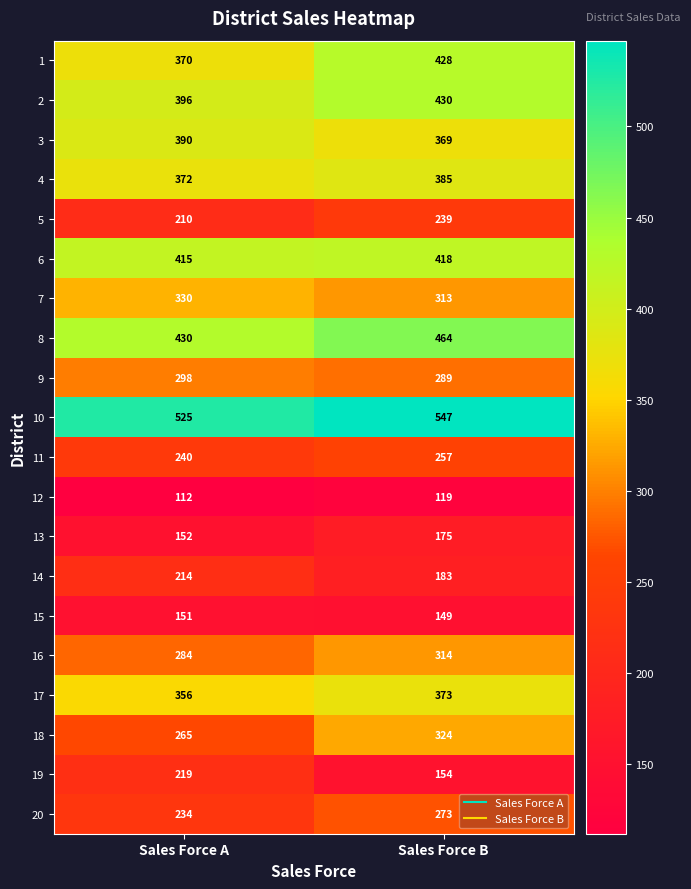

At which category does the chart reach its minimum across all series?

Sales Force A